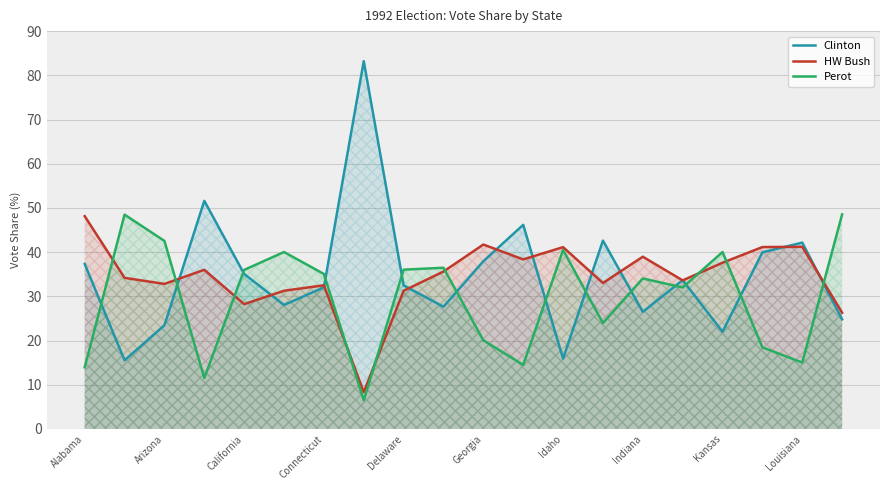

Which series has the largest total across all categories?

Clinton